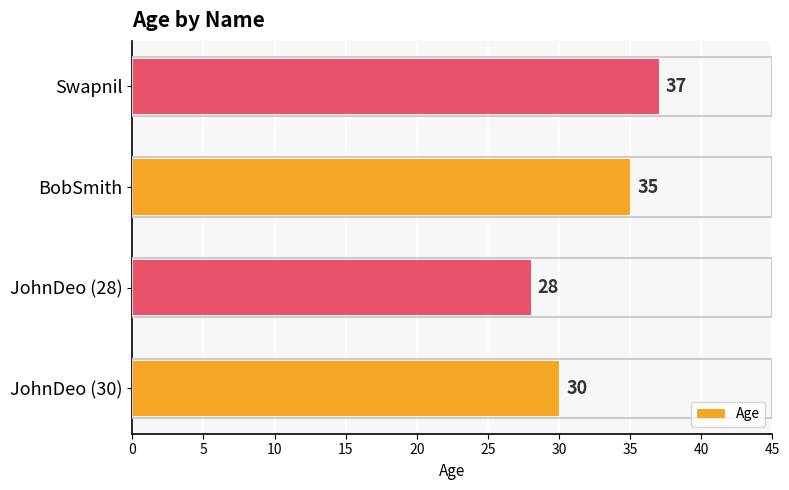

How many distinct data groups are displayed?

1